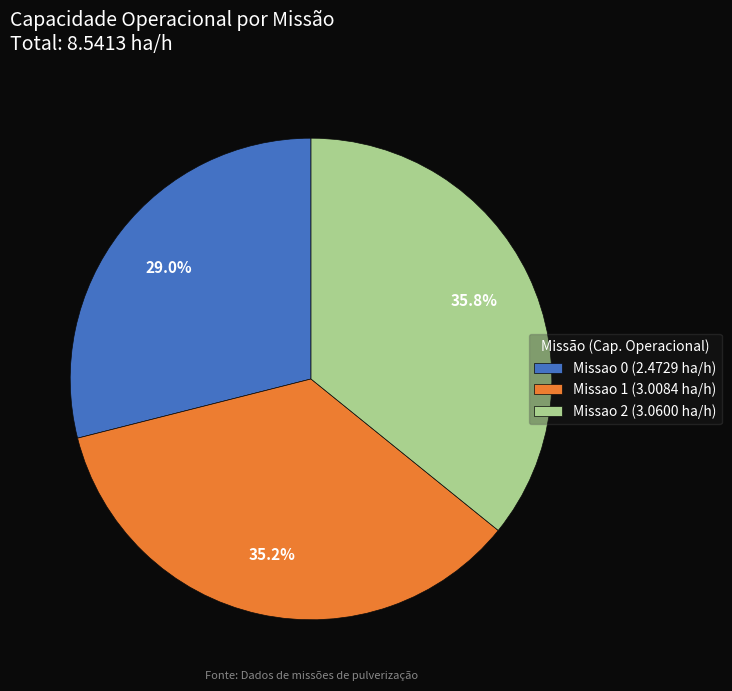

Is Missao 2 the majority of the pie?

No